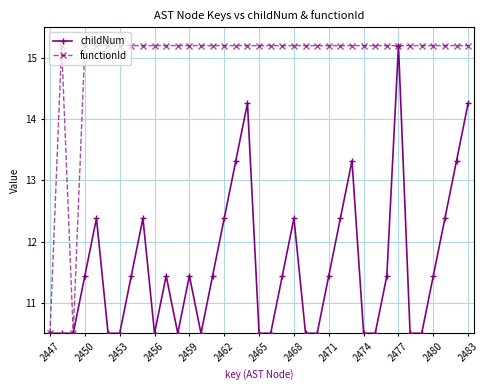

How many categories are shown in the chart?

37